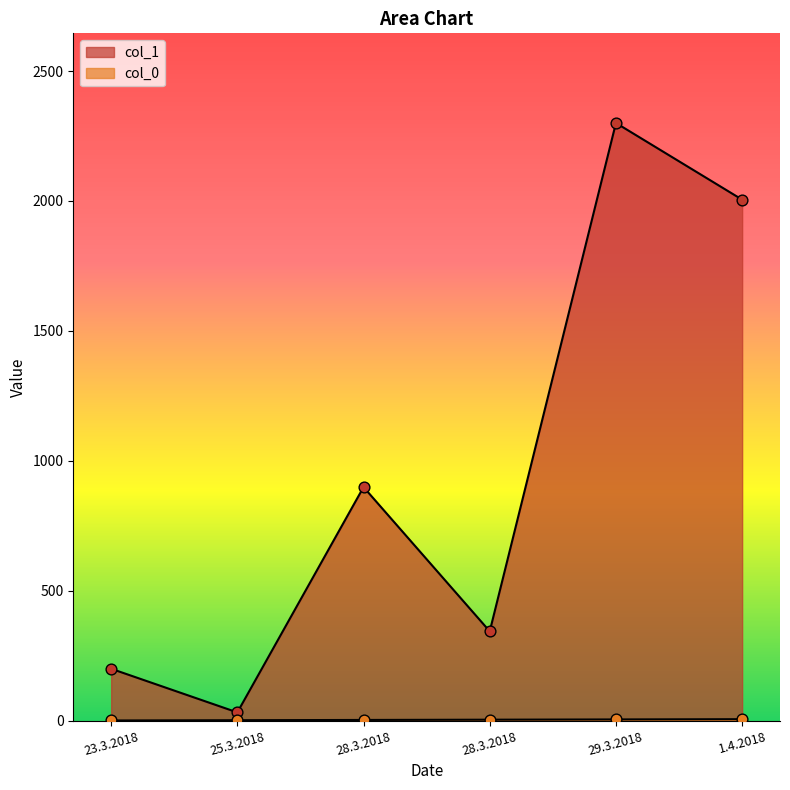

What are all the series names shown in the legend?

col_0, col_1